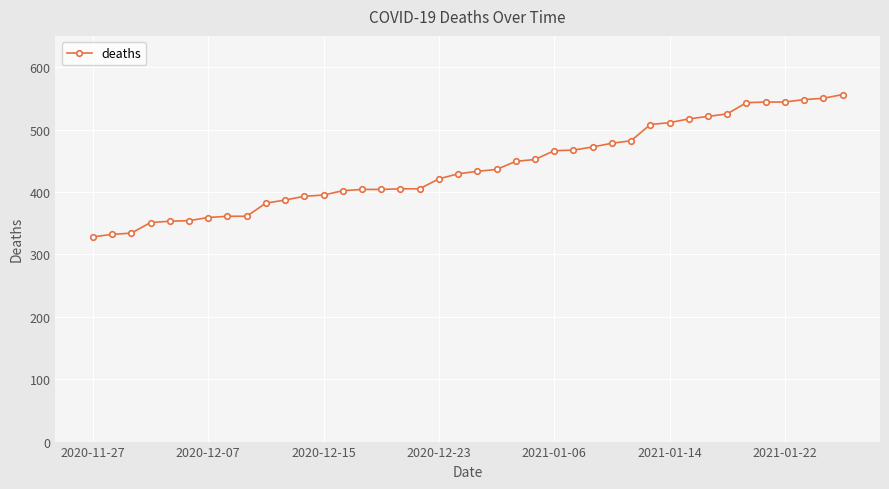

What is the sum of all values?

17562